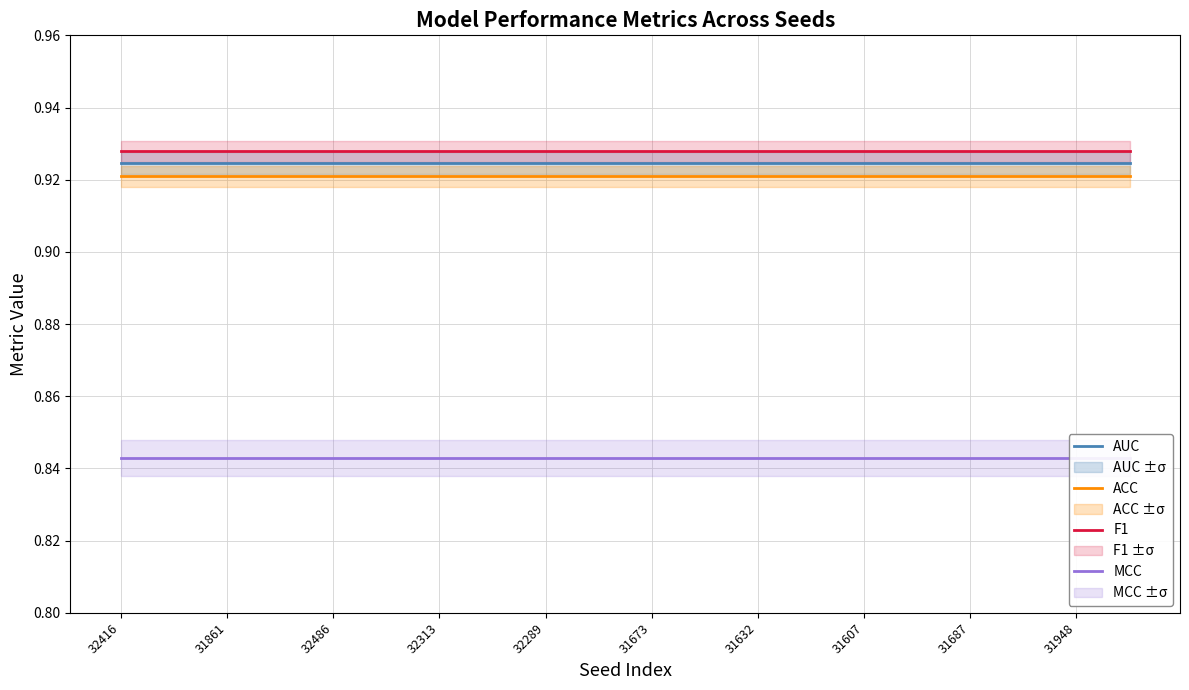

Is this an area chart (filled region under the line)?

No